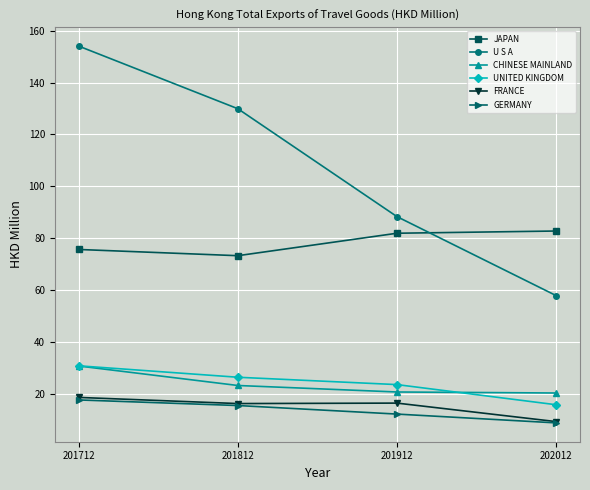

What is the value of the UNITED KINGDOM point at the 4th from the left?

15.8